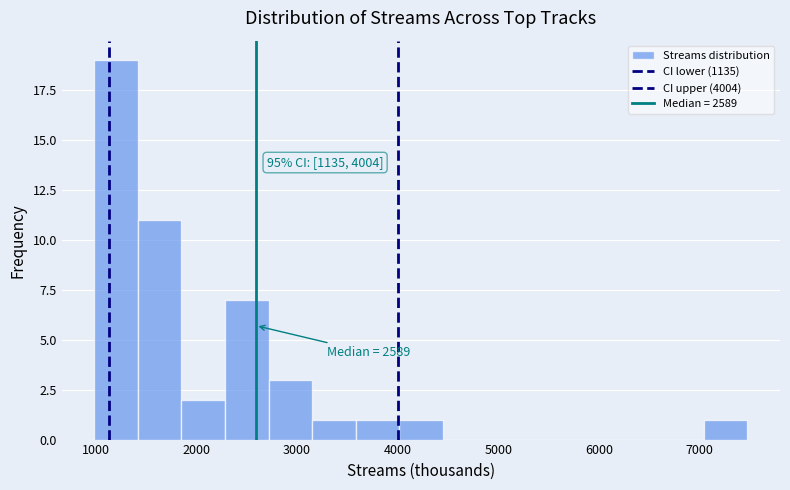

Which range on the x-axis has the tallest bar?

1000 to 1400